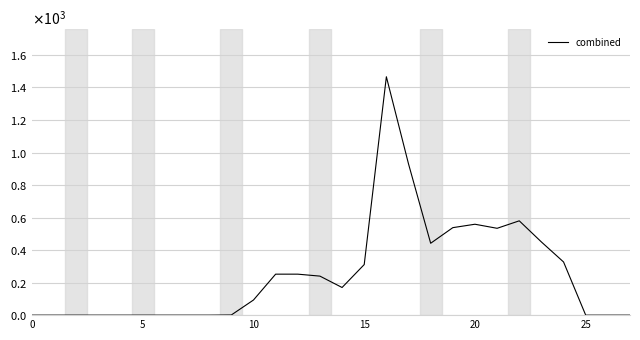

True or false: there are more than 0 points higher than both neighbors.

True